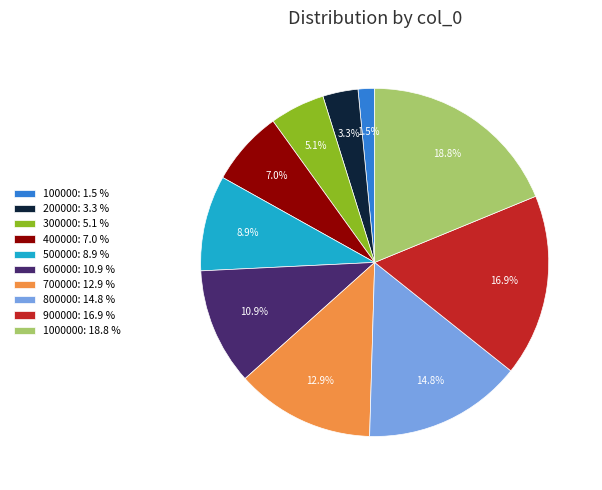

What portion of the pie excludes 400000: 7.0 %?

93.0%